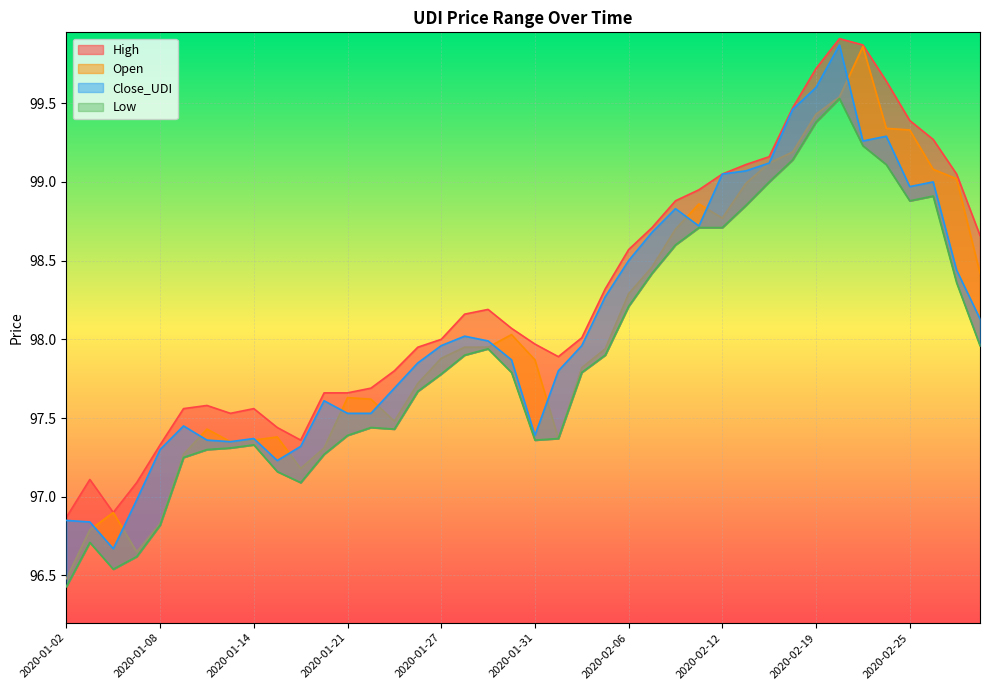

How many values in the High series exceed 98?

21